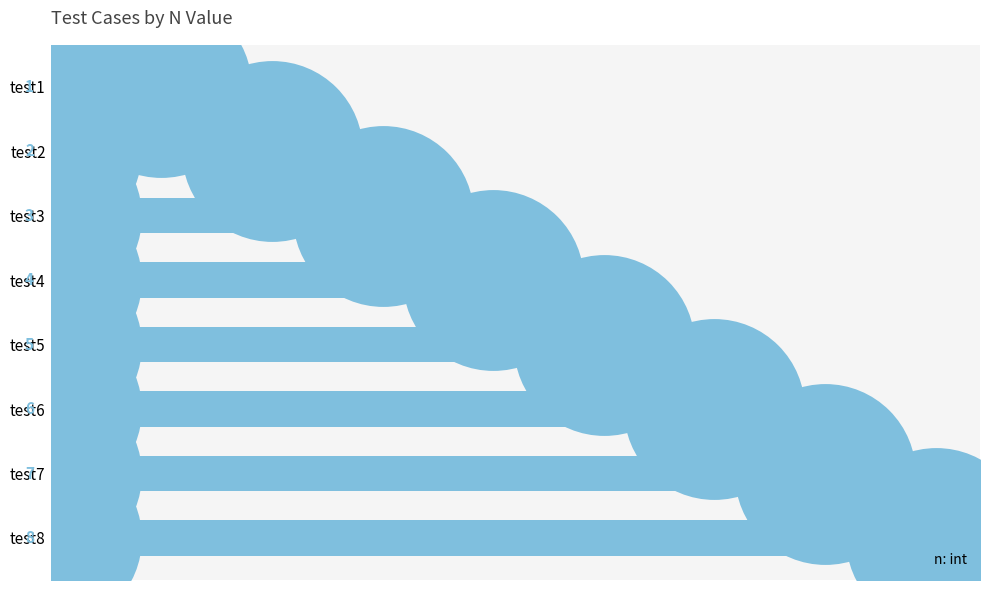

At which label is n: int closest to 4?

test4